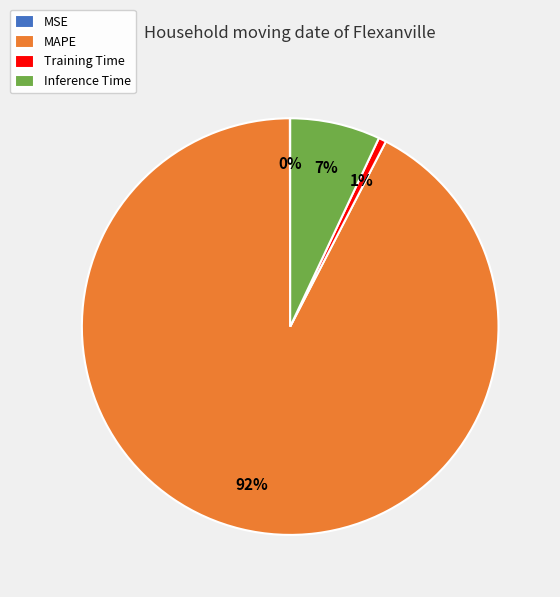

Is the sum of Inference Time and Training Time greater than half?

No